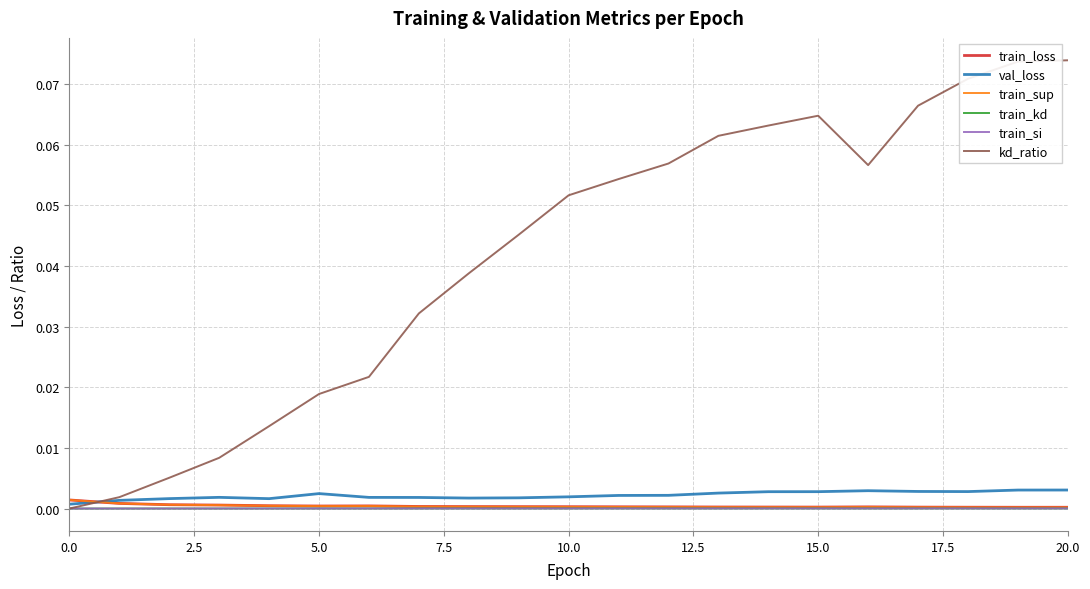

Which series has the widest spread of values?

kd_ratio